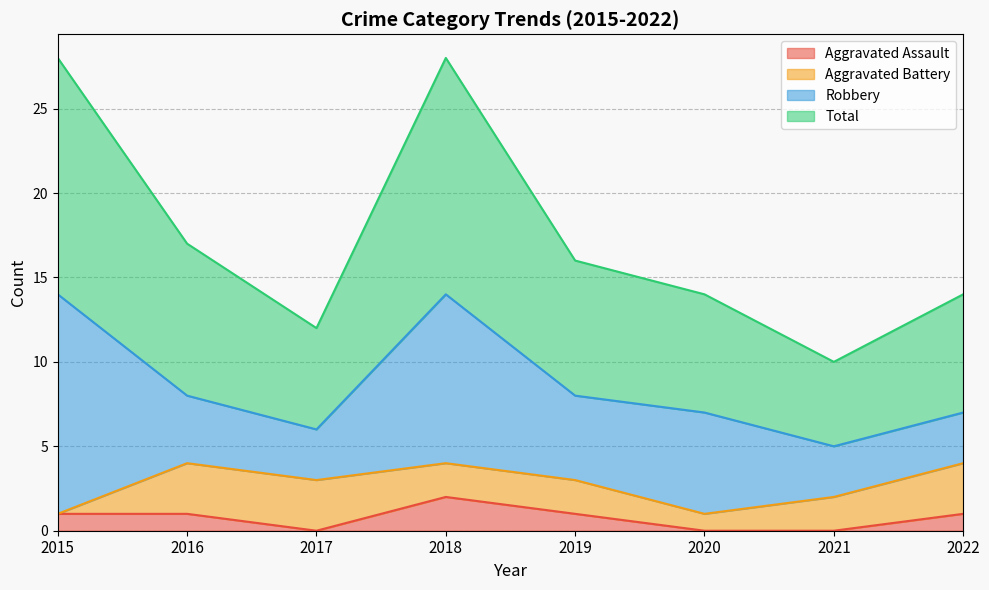

The value of Aggravated Assault at 2019 is 0. True or false?

False